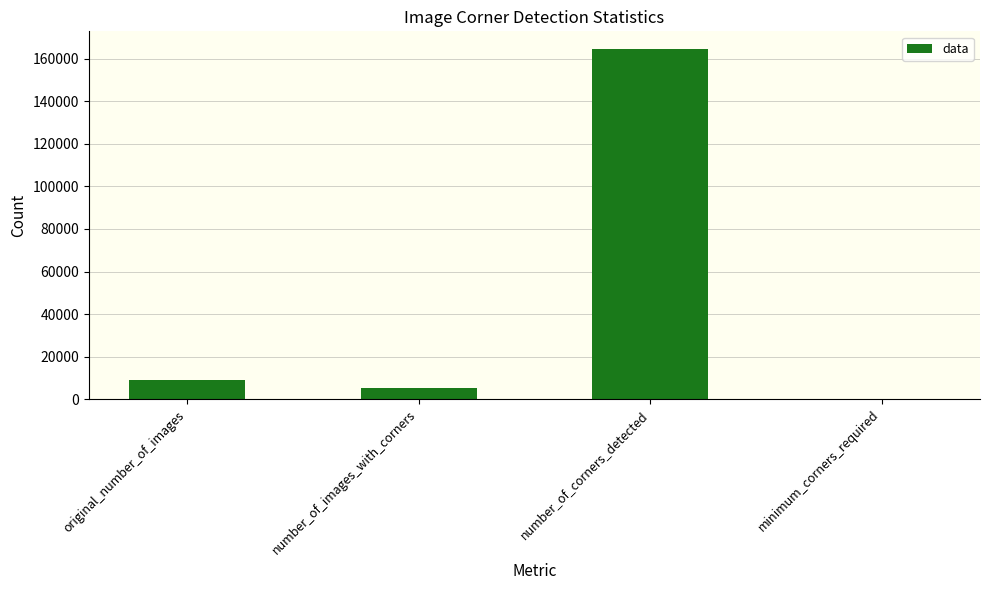

True or false: the data shows 6 at minimum_corners_required.

True